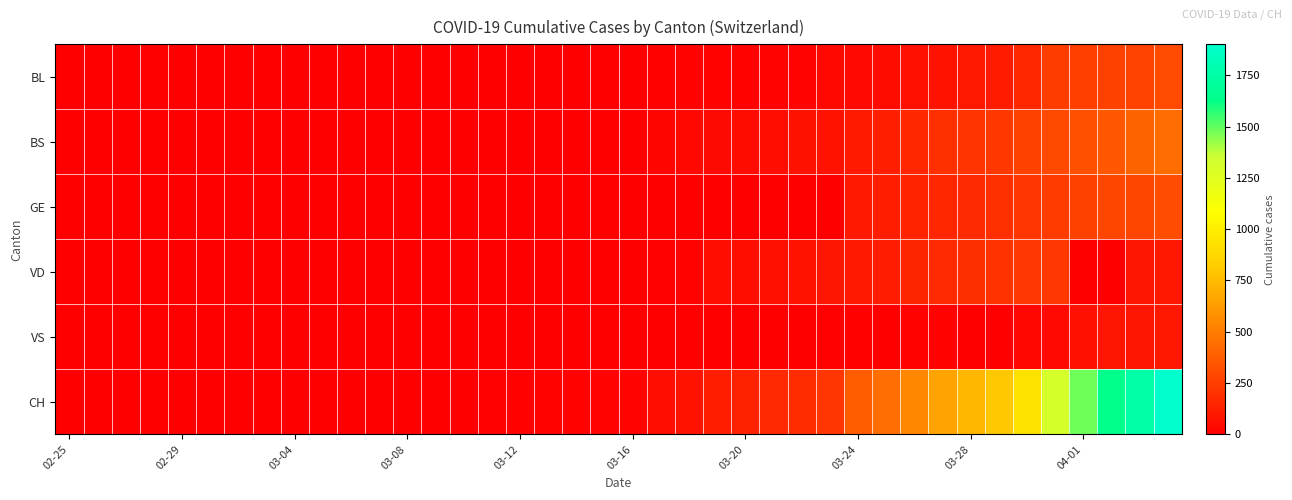

Count the number of categories in the chart.

40